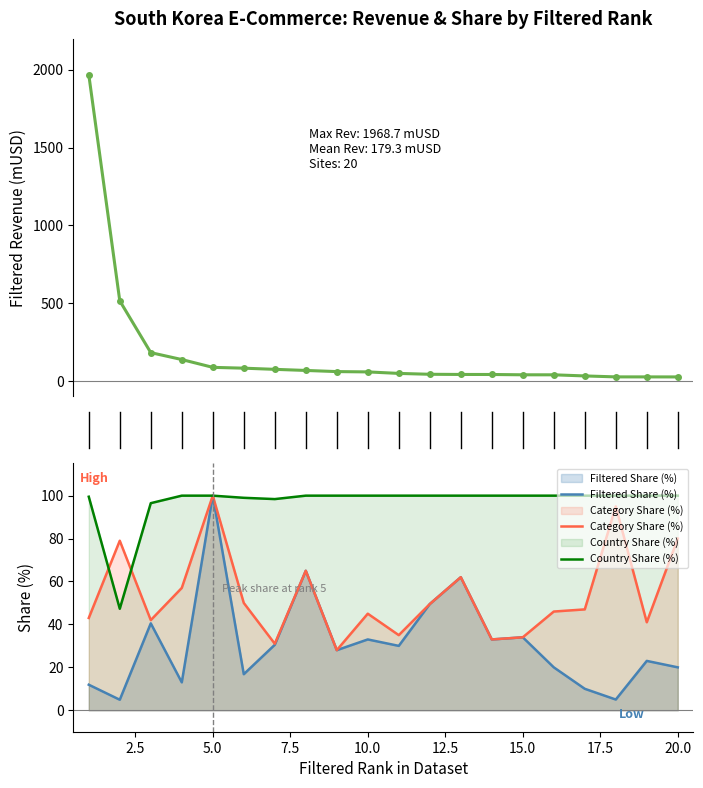

Reading left to right, what are all the values shown in this chart?

filtered_revenue: 1968.7	514.4	181.5	137.0	86.8	81.5	74.0	66.9	59.5	57.5	47.8	42.2	41.1	40.9	38.9	38.8	31.6	25.5	25.4	25.2
filtered_share: 11.9	4.9	40.5	13.0	100.0	16.8	30.5	65.0	28.0	33.0	30.0	49.5	62.0	33.0	34.0	20.0	10.0	5.0	23.0	20.0
category_share: 43.0	79.0	42.0	57.0	100.0	50.0	31.0	65.0	28.0	45.0	35.0	49.5	62.0	33.0	34.0	46.0	47.0	95.0	41.0	80.0
country_share: 99.5	47.3	96.5	100.0	100.0	99.0	98.4	100.0	100.0	100.0	100.0	100.0	100.0	100.0	100.0	100.0	100.0	100.0	100.0	100.0